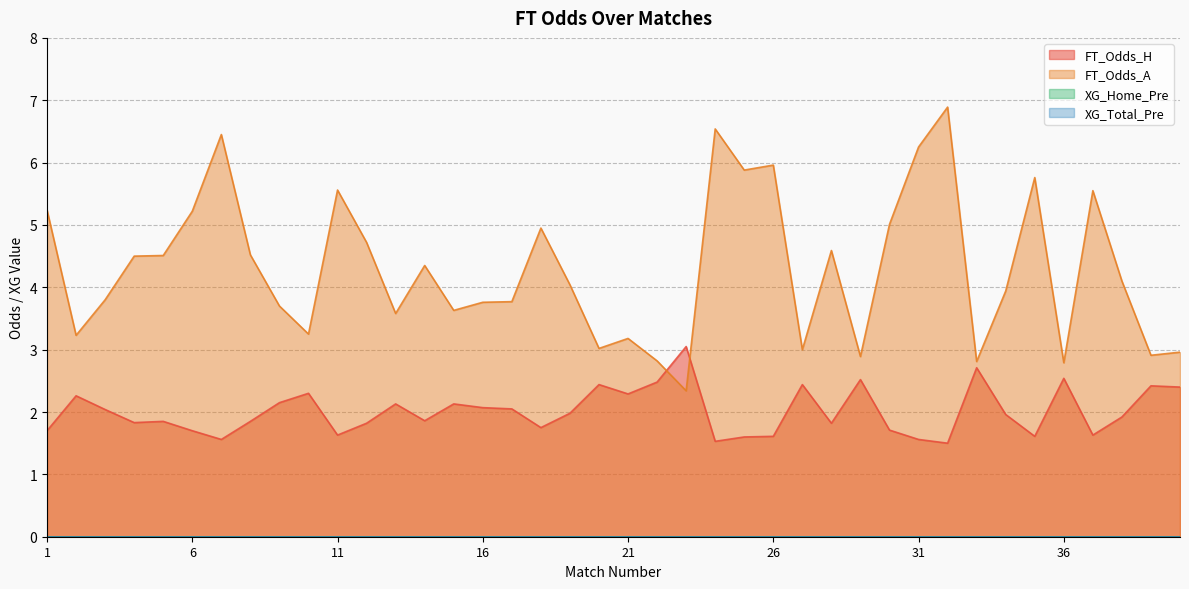

Is it true that FT_Odds_A equals 3.1 at 28?

False